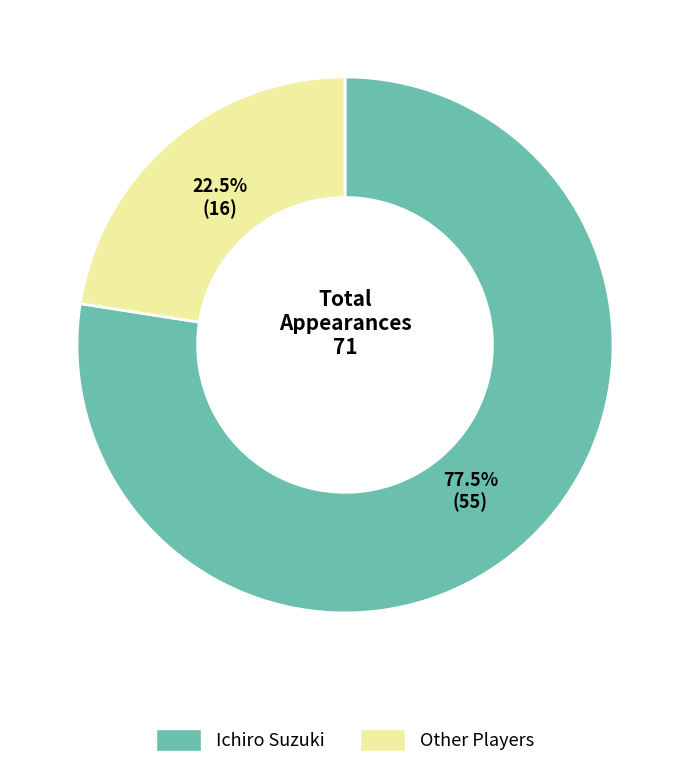

Rank the categories by value from highest to lowest.

Ichiro Suzuki, Other Players